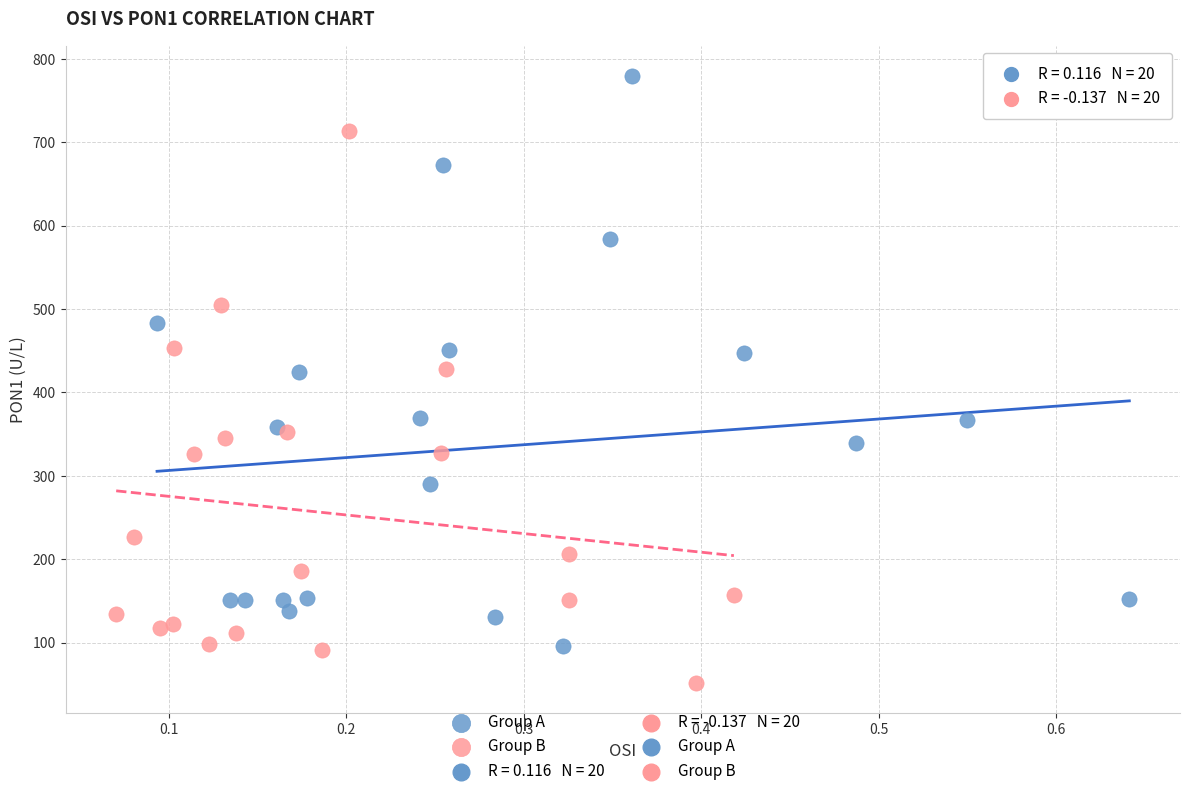

Which series contains the lowest Y value?

Group B